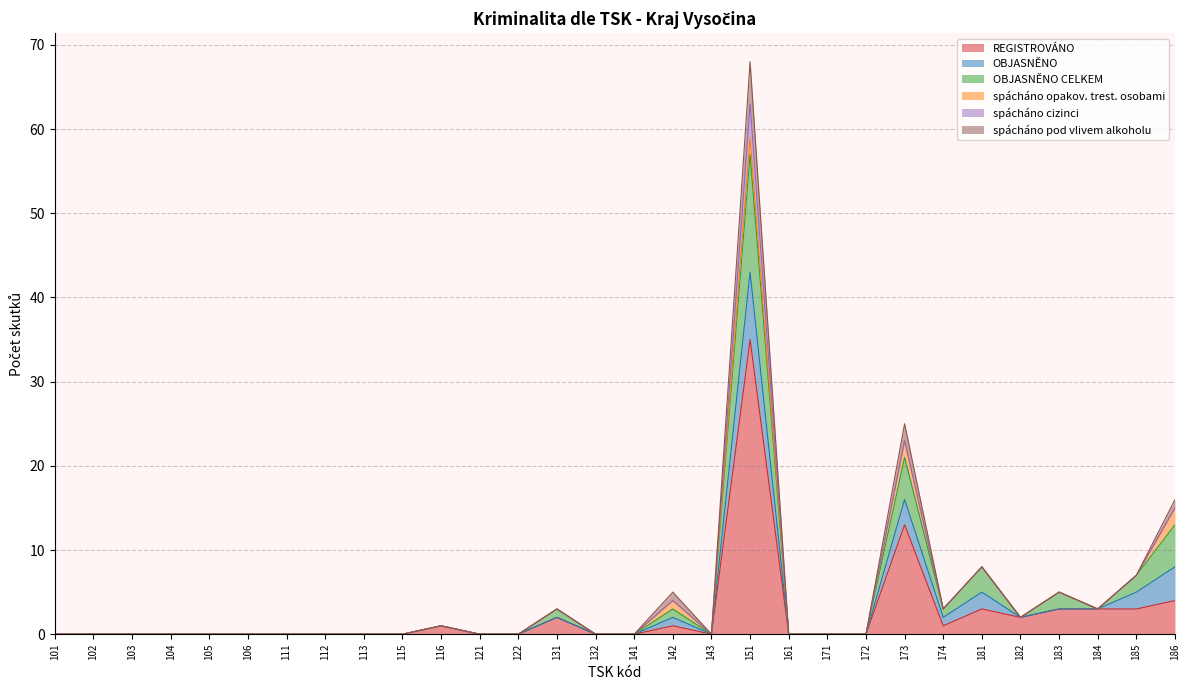

What is the difference between the maximum and minimum values in the spácháno pod vlivem alkoholu series?

5